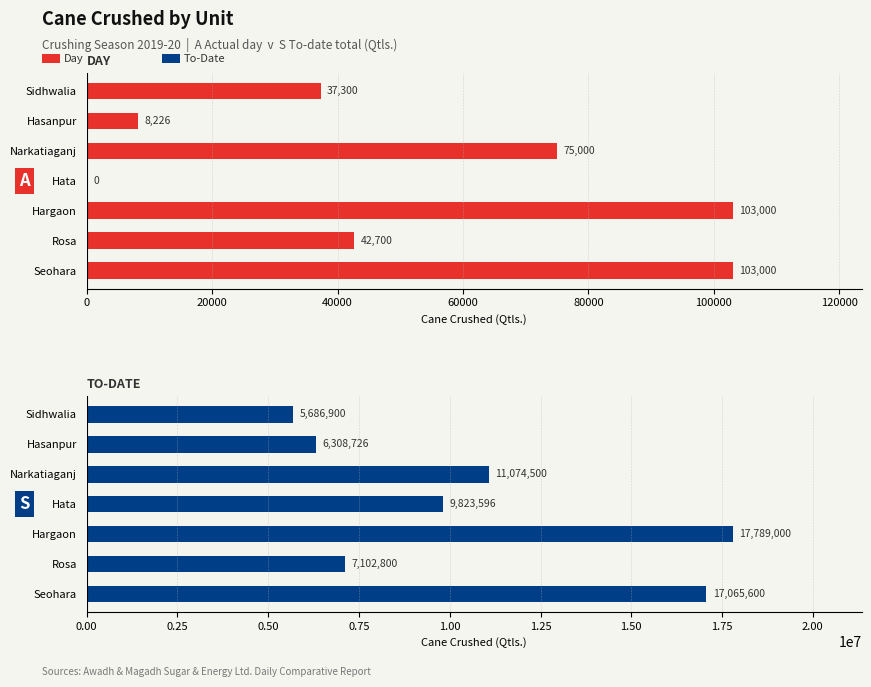

Rank the series by their average value, from highest to lowest.

To-Date, Day